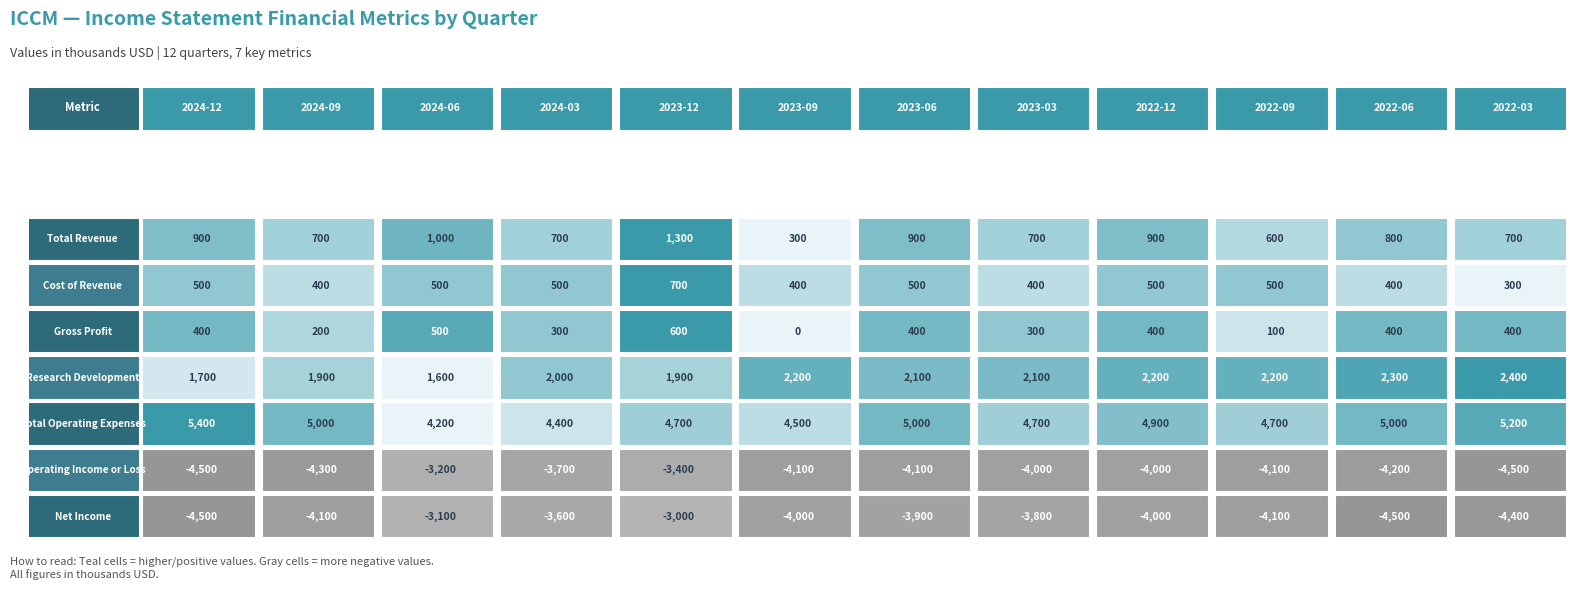

What is the approximate value of Research Development at 5, to the nearest 50?

2200